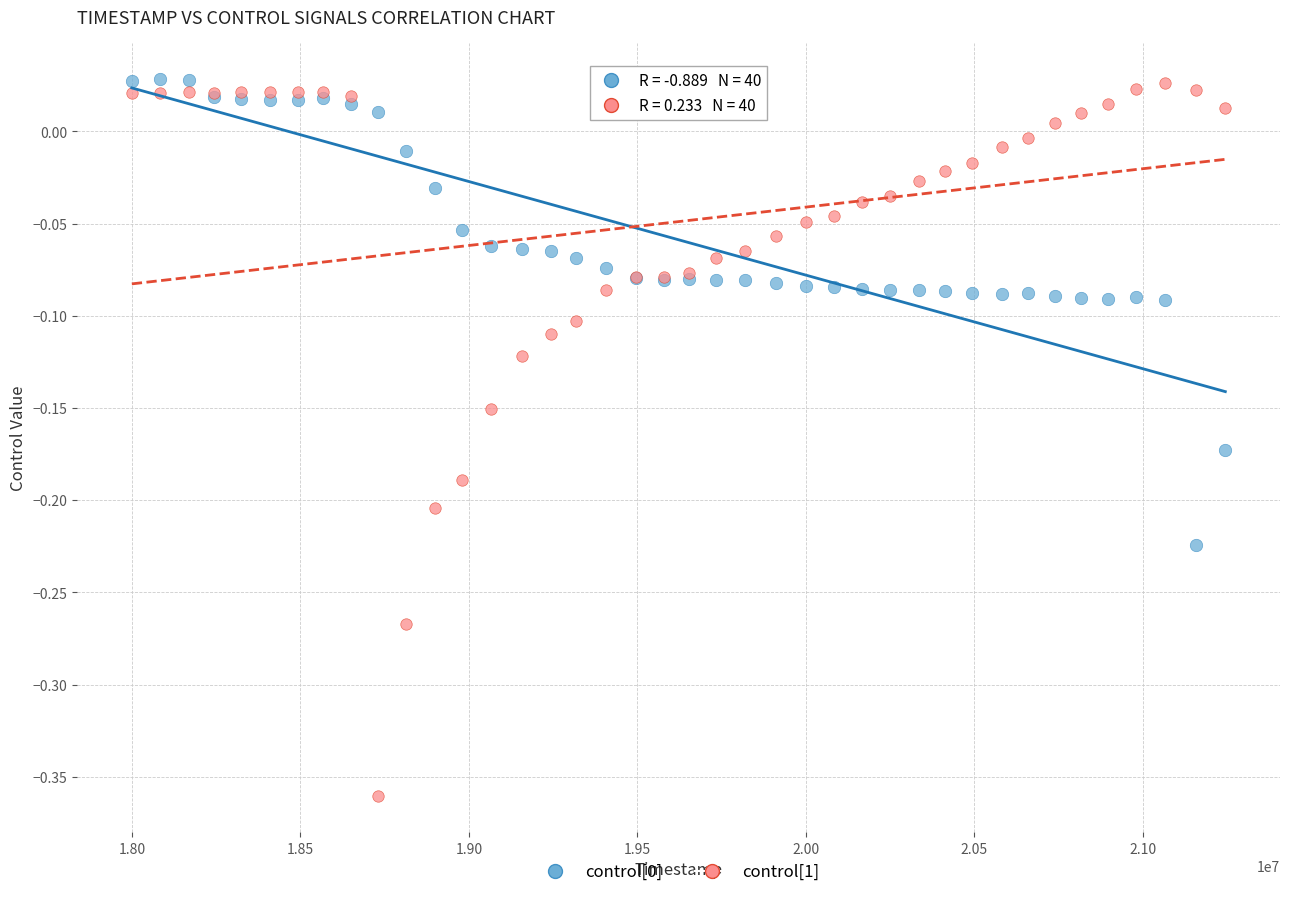

What is the X range (max minus min) for the scatter plot?

3244747.0